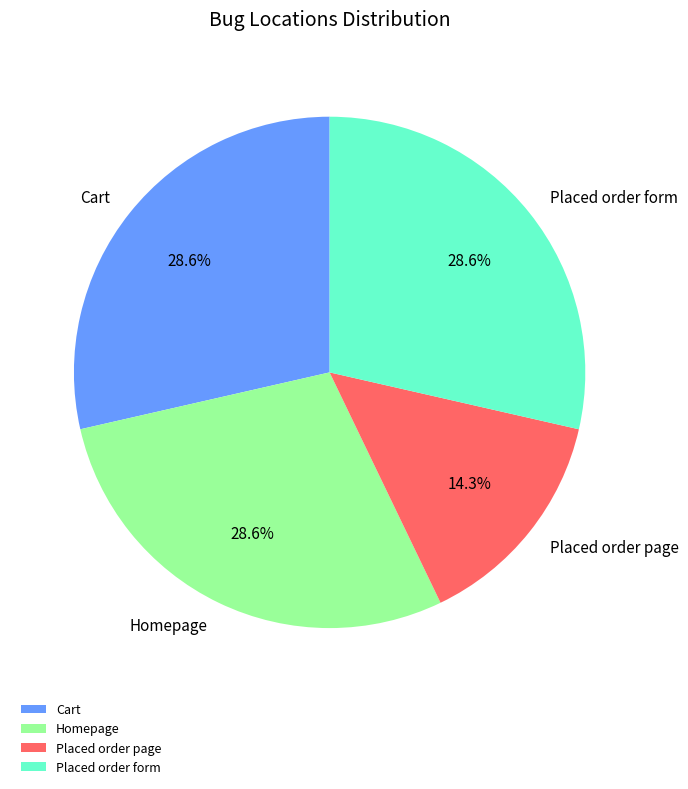

To the nearest percent, what is the difference between the Placed order form and Placed order page slice percentages?

14%